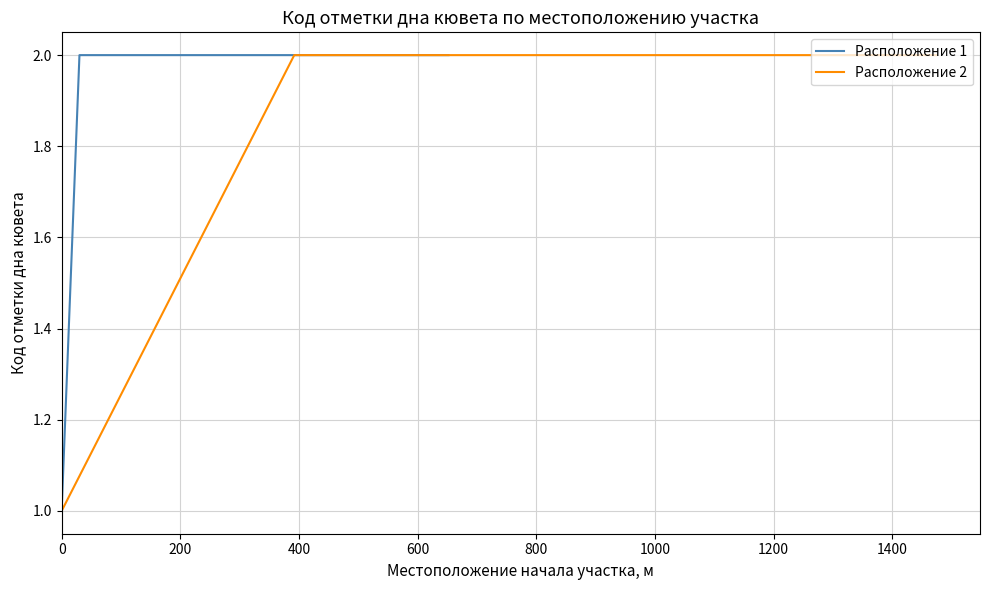

Count the values in the range 2 to 3.

3